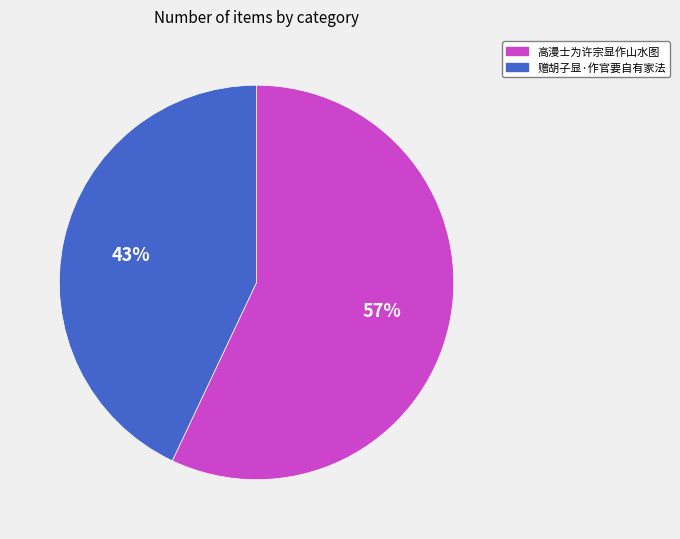

To the nearest percent, what percentage of the pie is 高漫士为许宗显作山水图?

57%